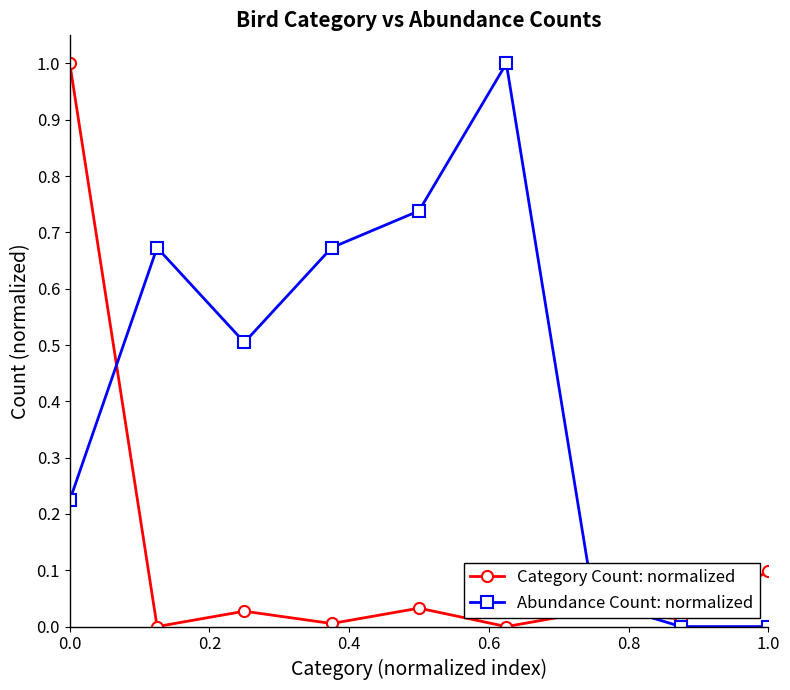

Which series has the largest total across all categories?

Abundance Count: normalized